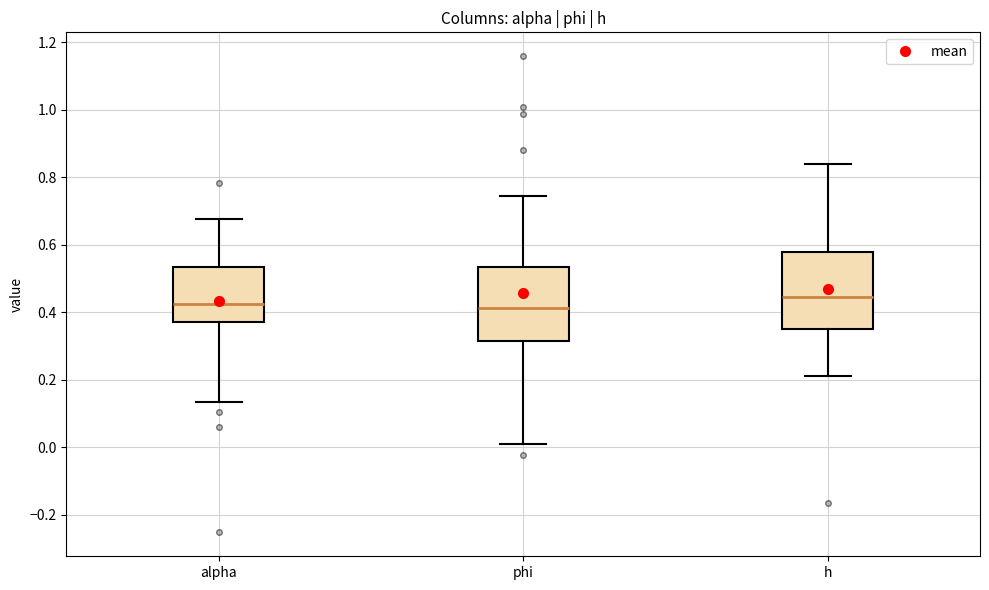

Which box has the highest median line?

h